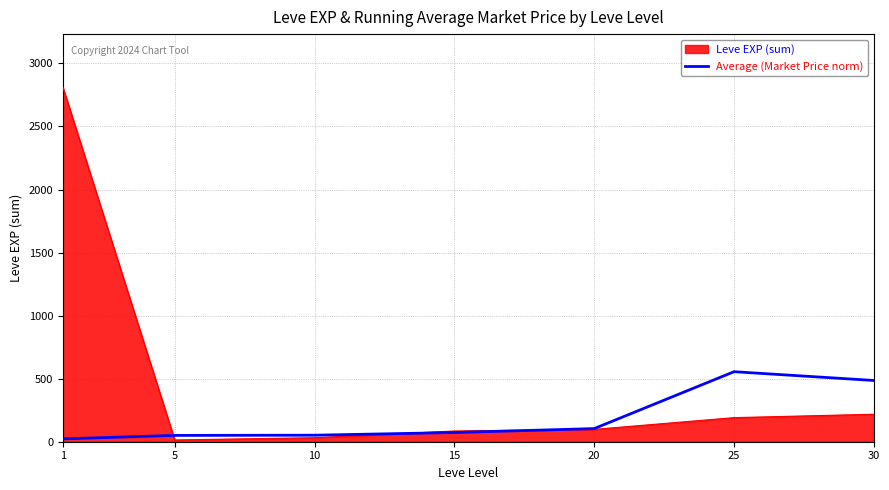

What is the difference between the highest and lowest values at 30?

267.7